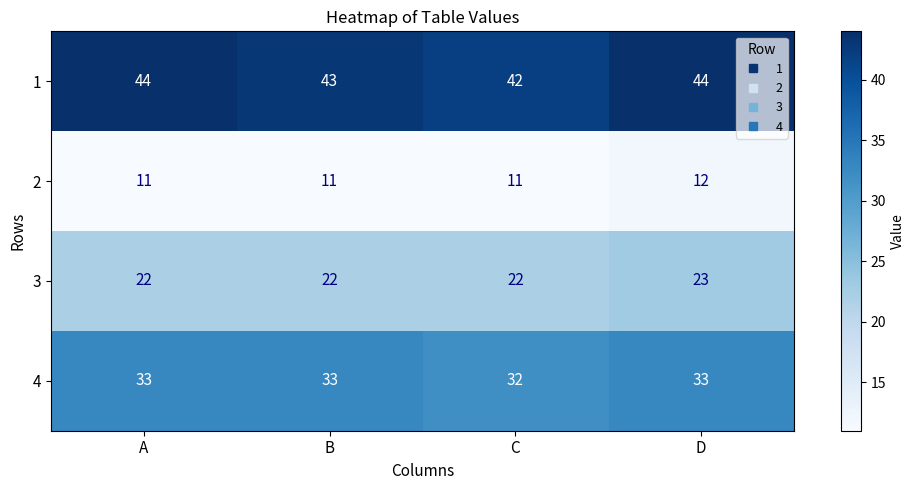

The value of 3 at C is 22. True or false?

True